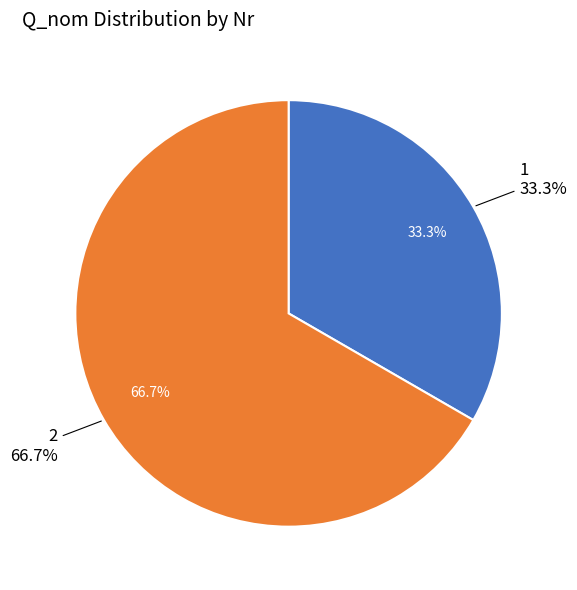

What percentage do 1 and 2 together represent?

100.0%